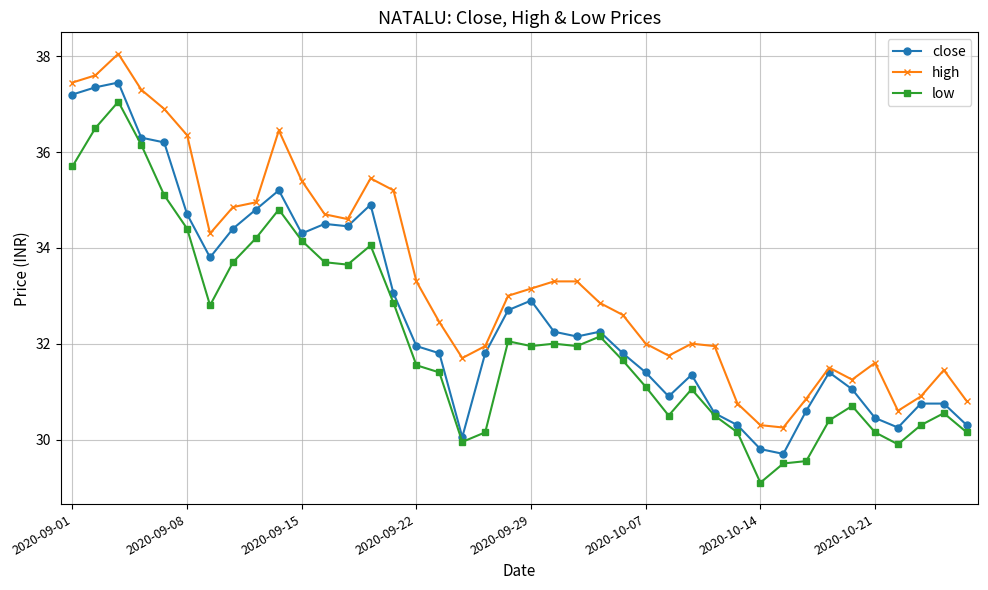

List the series in order of their peak value, highest first.

high, close, low